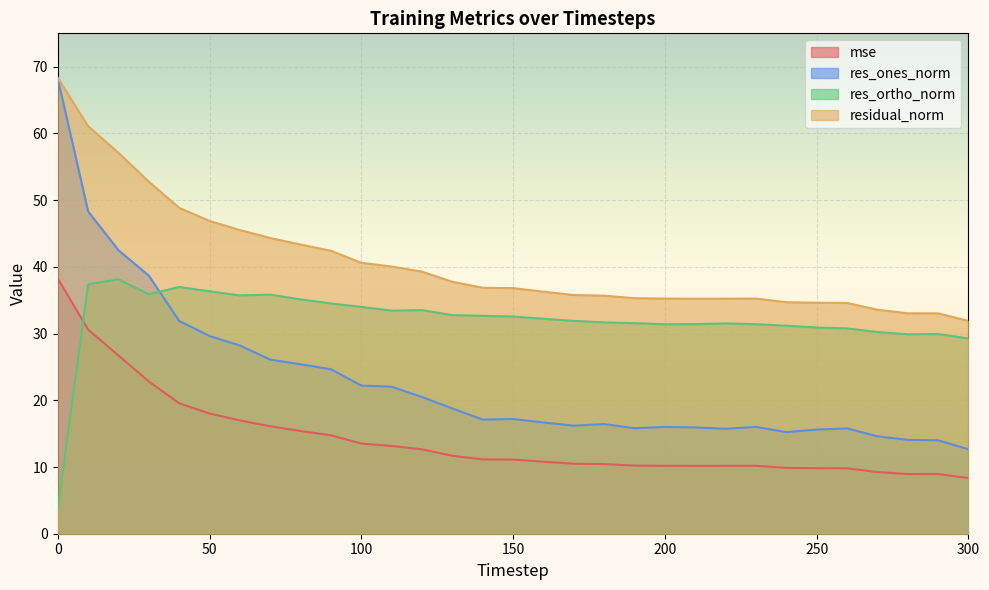

At how many categories does at least one series exceed 32?

30